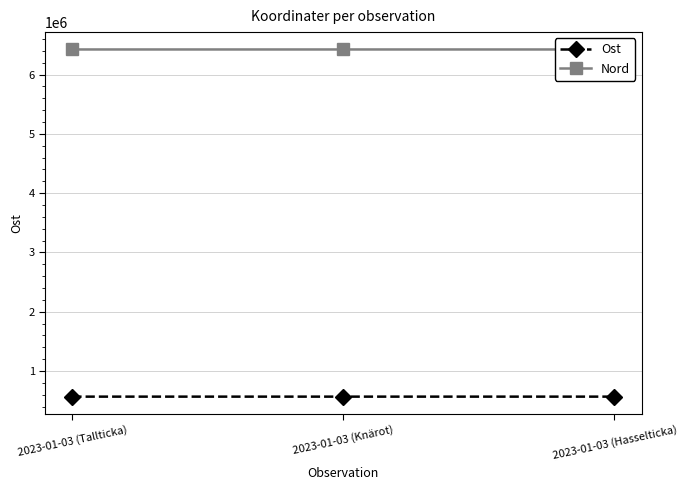

List the labels in order of Ost value, largest first.

2023-01-03 (Tallticka), 2023-01-03 (Knärot), 2023-01-03 (Hasselticka)